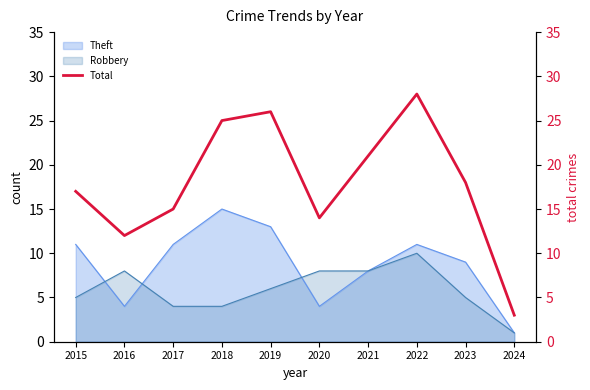

At which label does Theft reach its peak?

2018